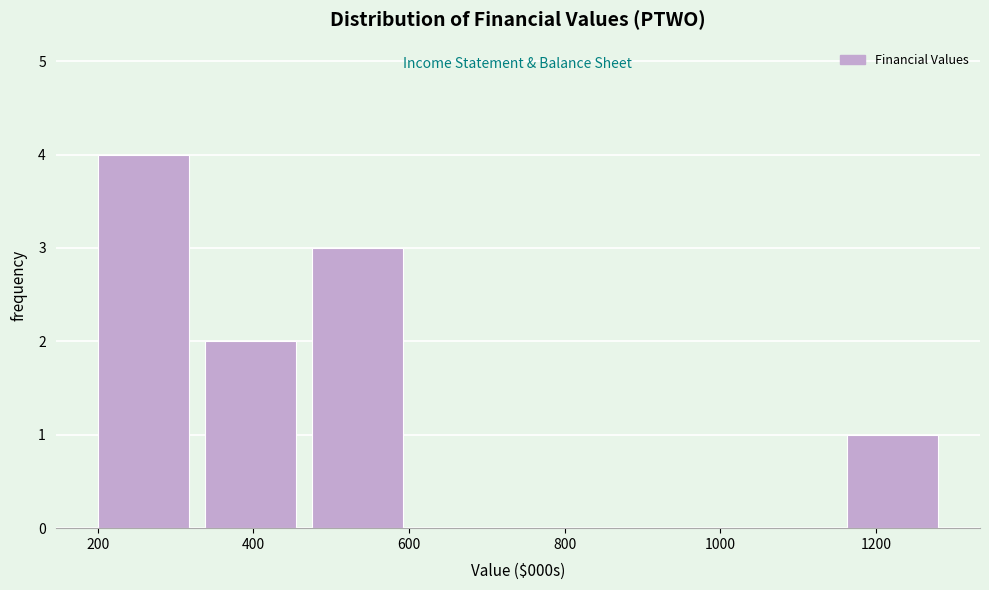

Reading left to right, list every bar in this chart as the range it spans on the x-axis followed by its height. Neither the bar edges nor the heights are printed on the chart, so give them approximately, as read against the axes.

200 to 340: 4
340 to 480: 2
480 to 620: 3
620 to 760: 0
760 to 880: 0
880 to 1020: 0
1020 to 1160: 0
1160 to 1300: 1